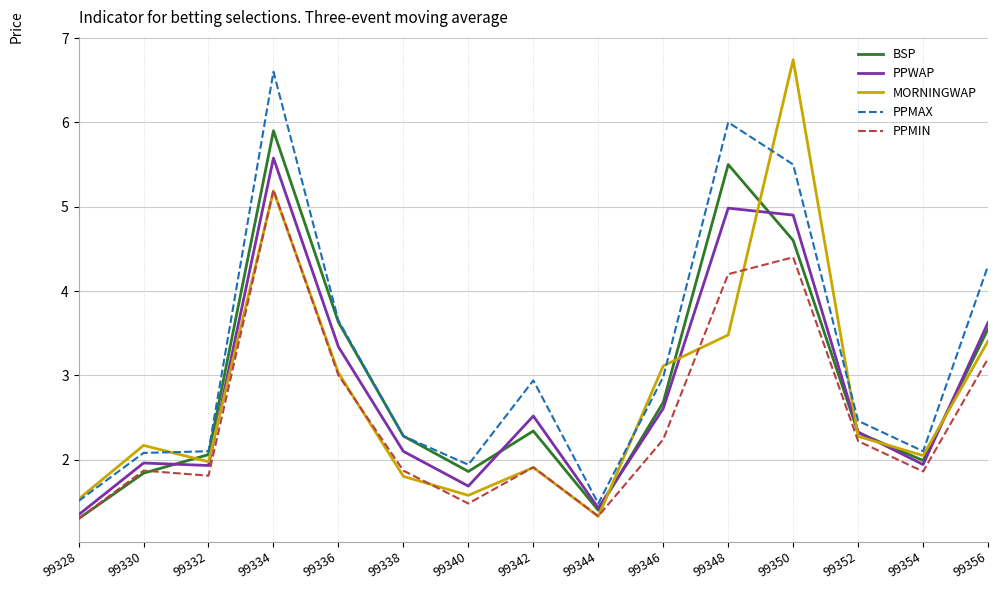

What is the total value across all series at 99356?

18.1